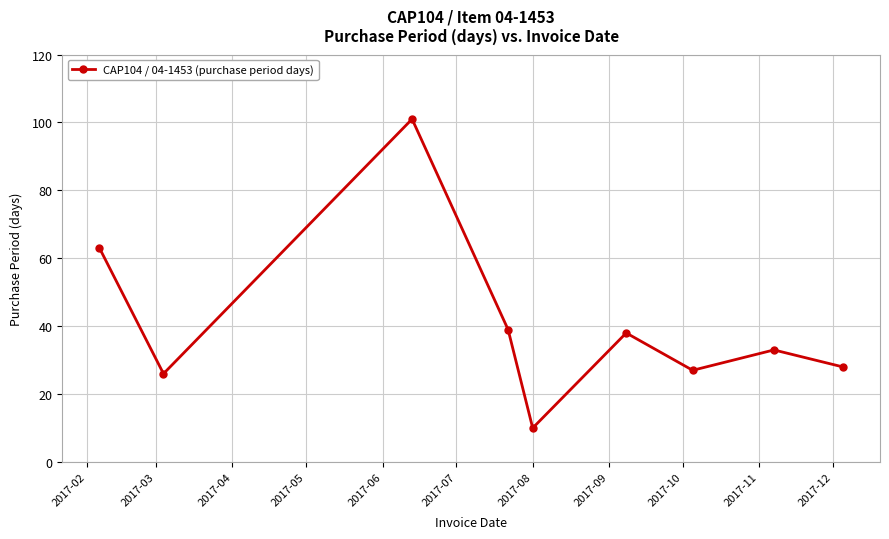

How many points are higher than both their immediate neighbors (excluding endpoints)?

3